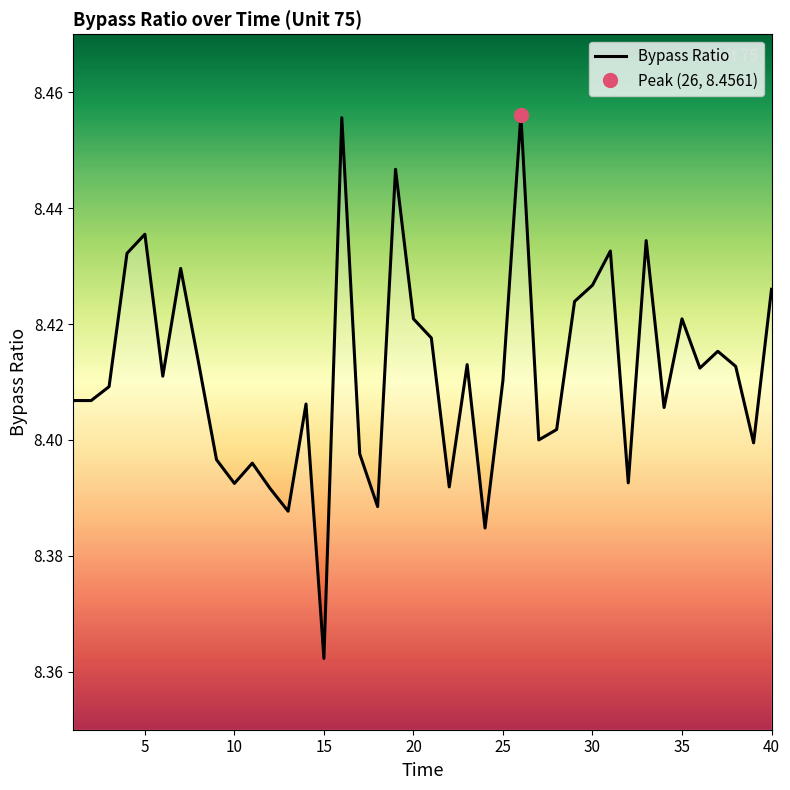

Is this an area chart (filled region under the line)?

No